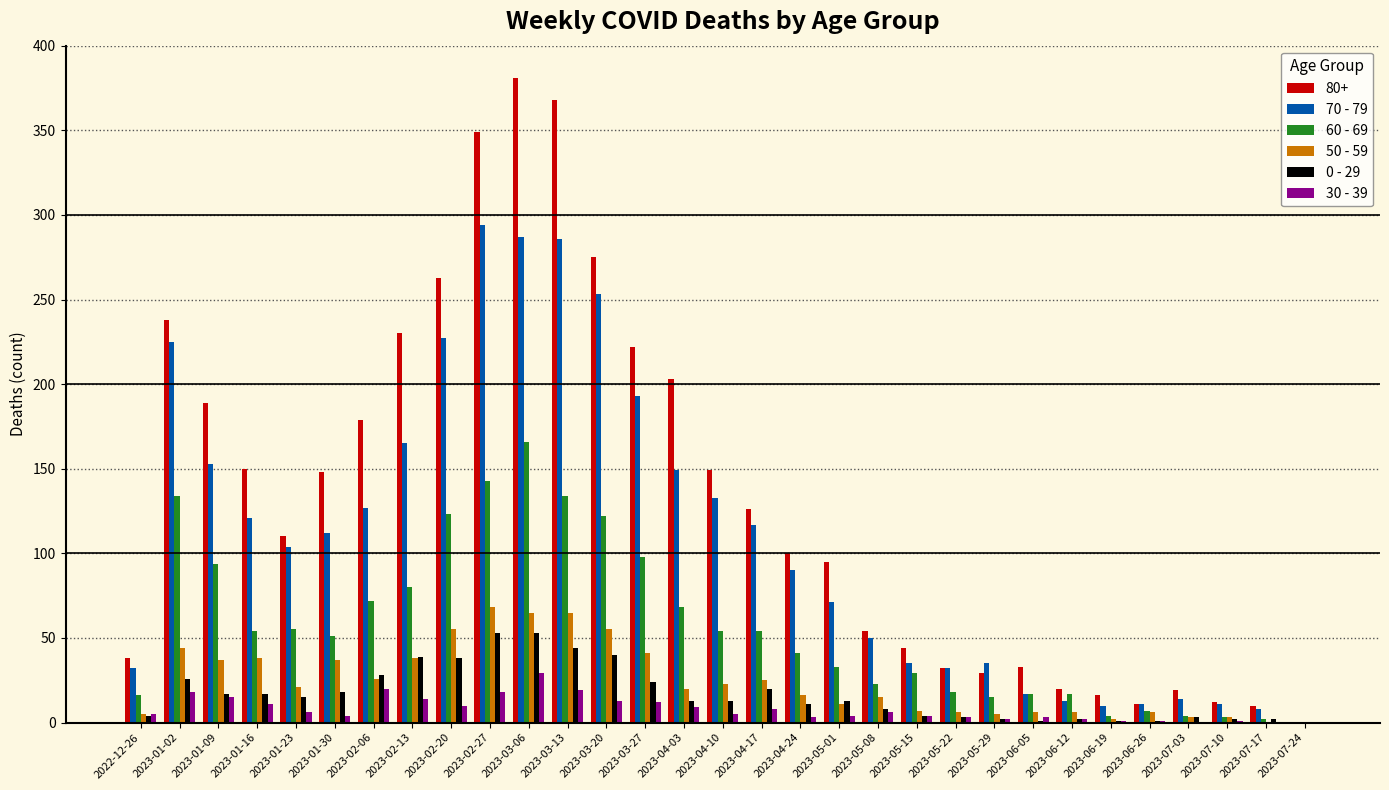

Is it true that 0 - 29 equals 68 at 2023-02-20?

False